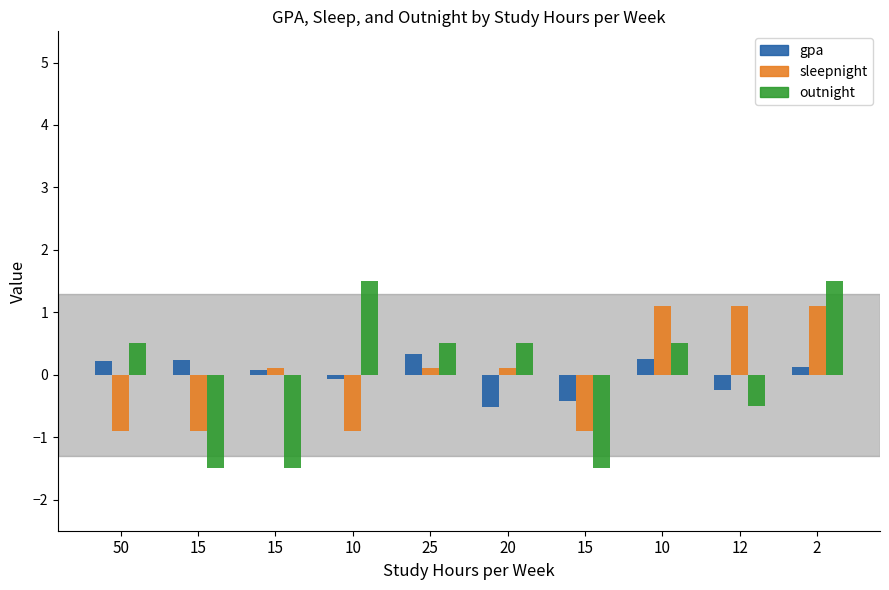

What is the smallest value displayed?

-1.5